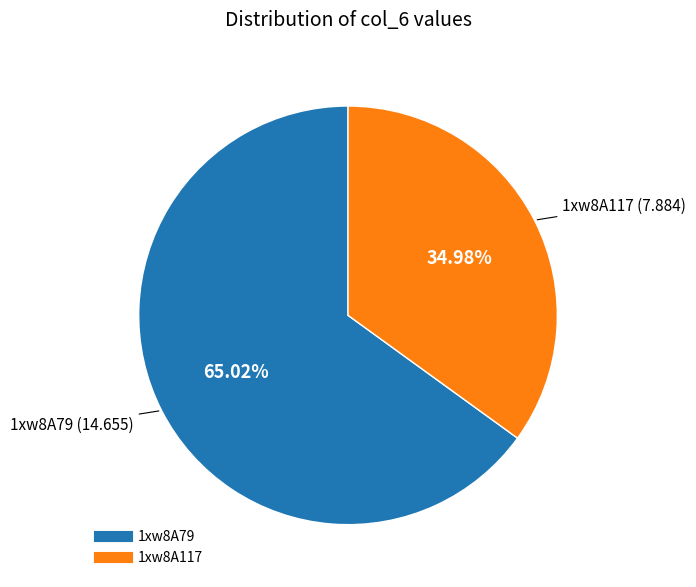

What is the largest slice in the pie chart?

1xw8A79